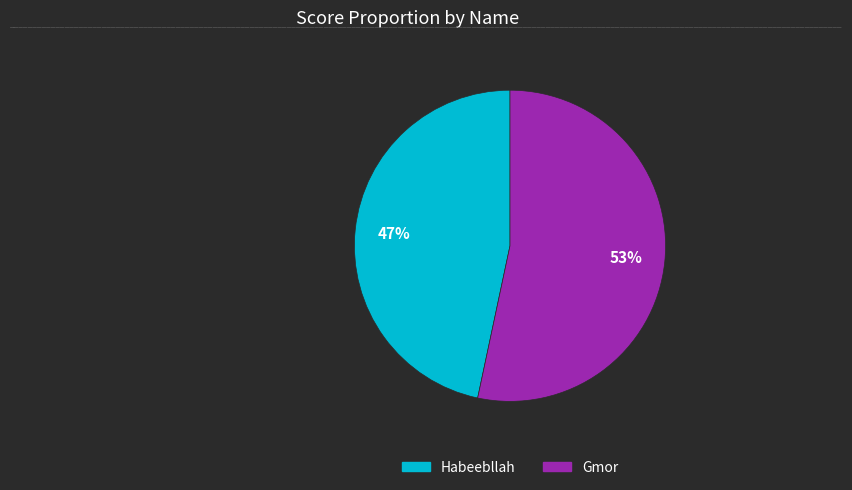

To the nearest percent, what percentage of the pie is Habeebllah?

47%